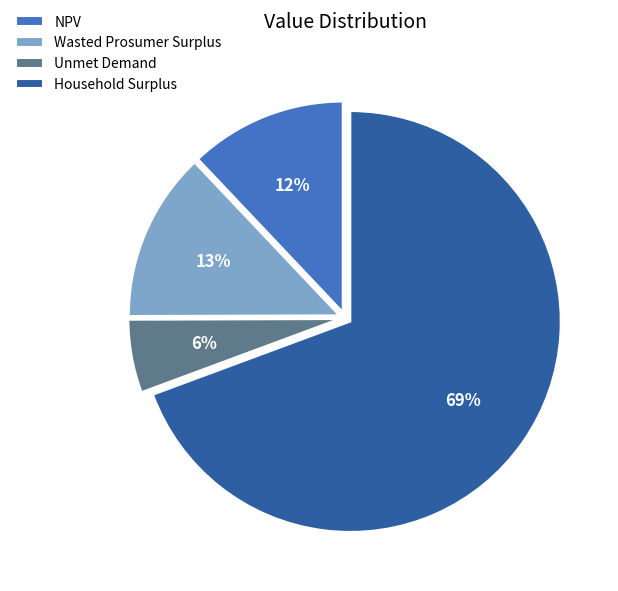

What percentage is the Unmet Demand slice, to the nearest percent?

6%